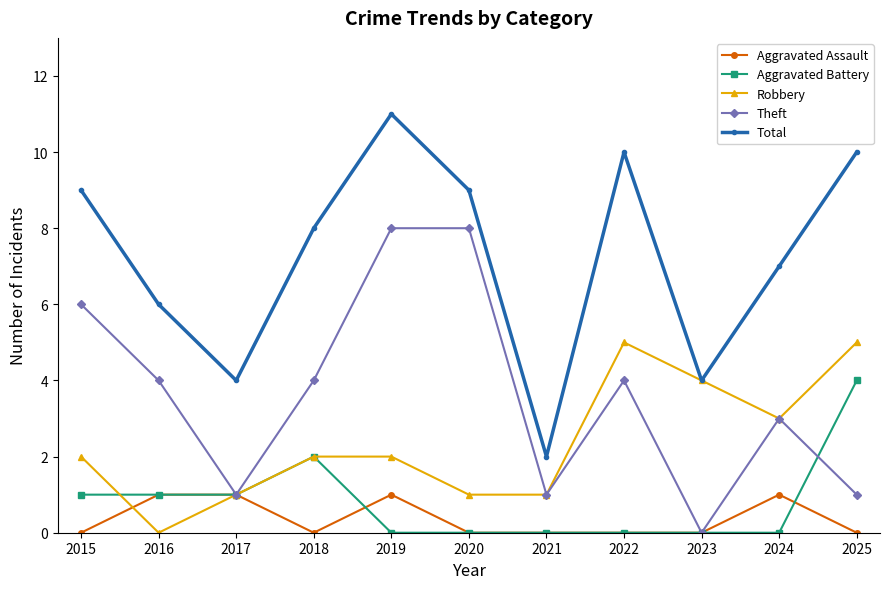

The value of Robbery at 2025 is 5. True or false?

True